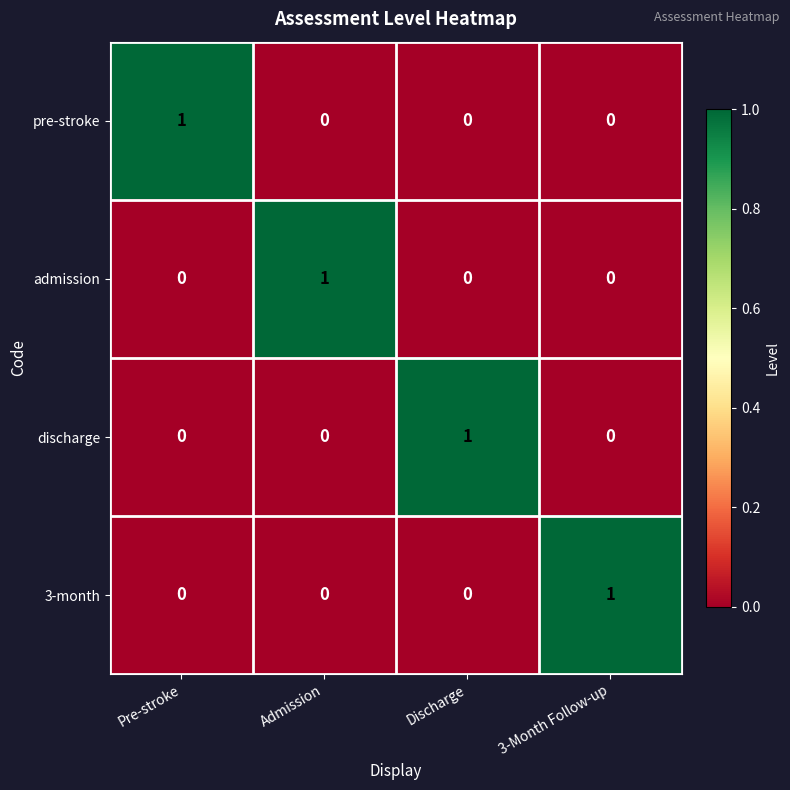

Which category has the highest value in the 3-month series?

3-Month Follow-up